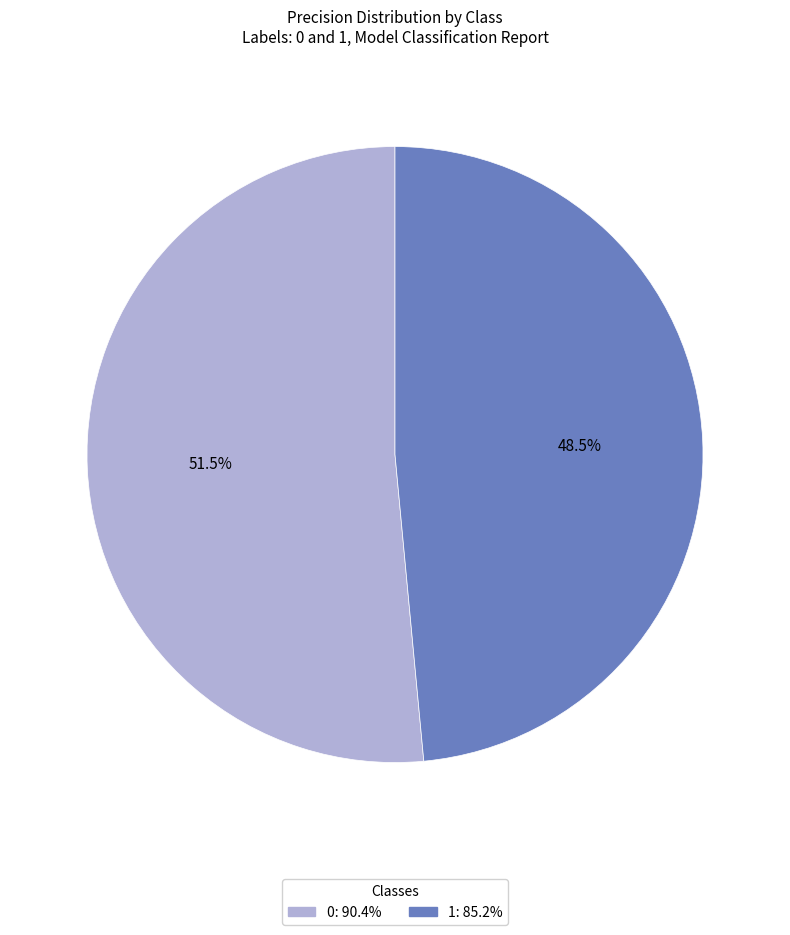

Does 1 account for over 50% of the chart?

No